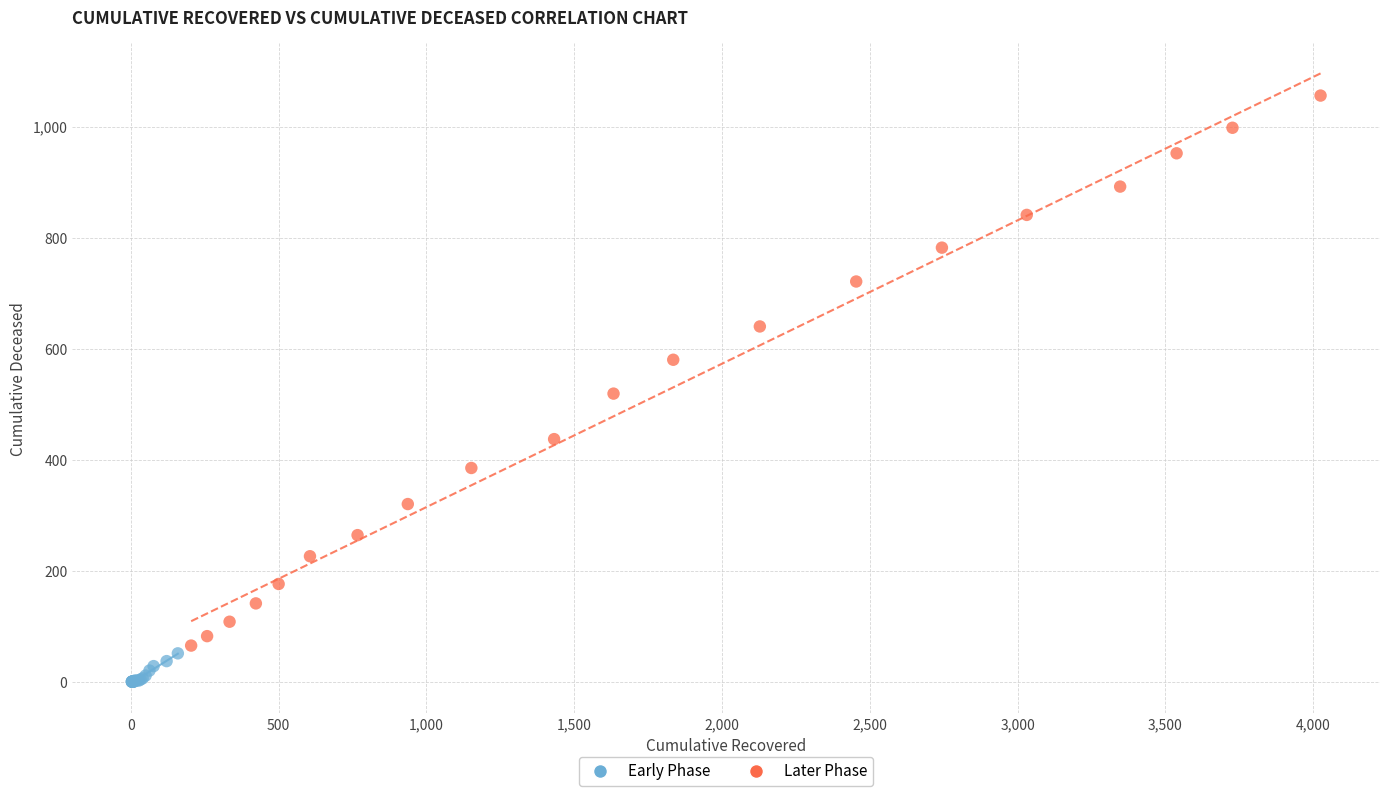

Which series contains the highest Y value?

Later Phase